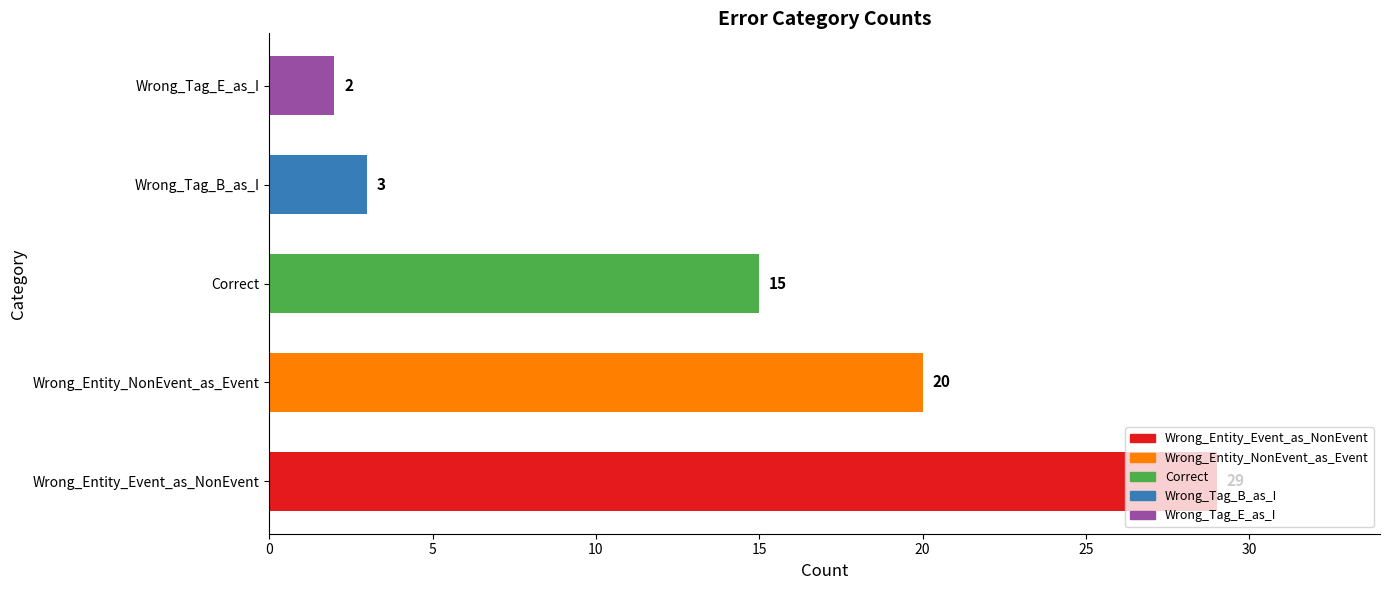

What is the sum of all values?

69